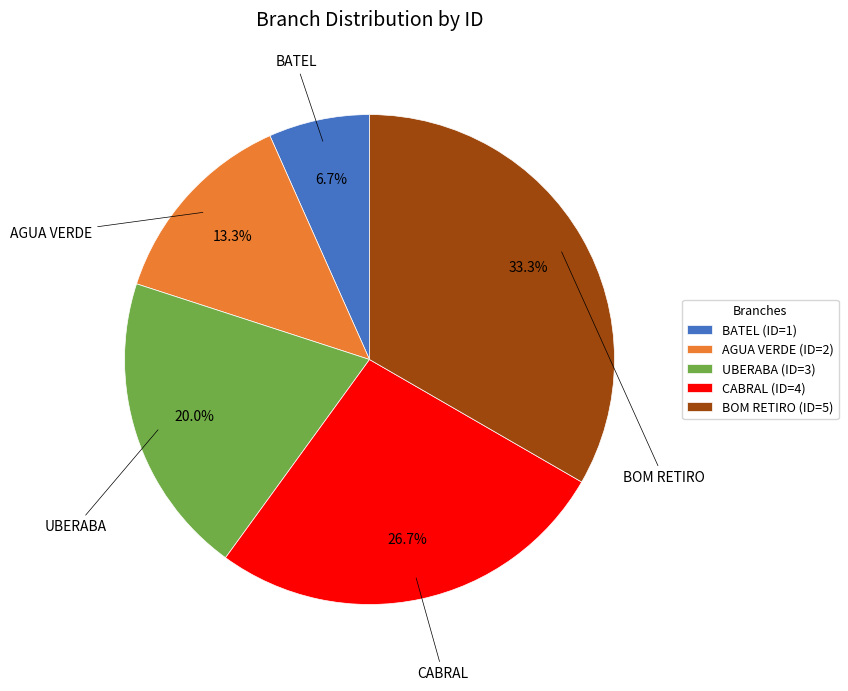

Do BATEL and UBERABA together represent more than half of the pie?

No